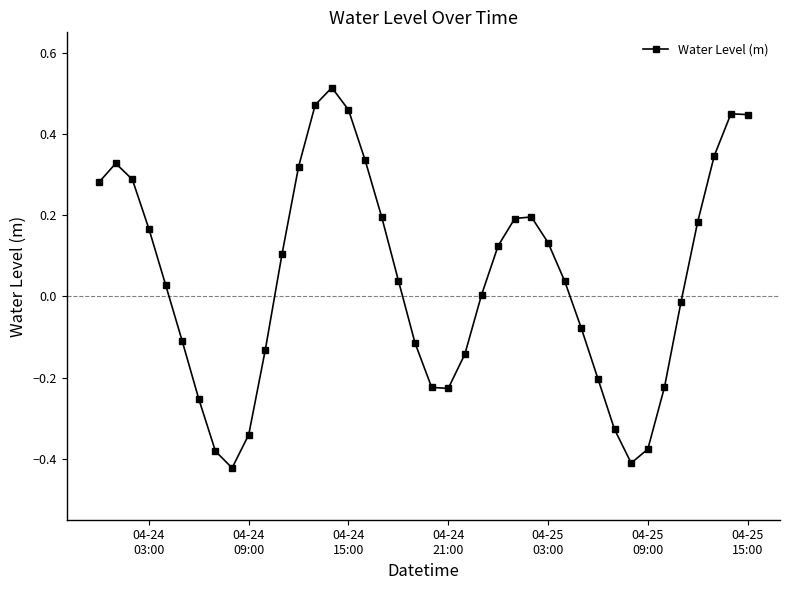

What is the sum of all values?

1.7